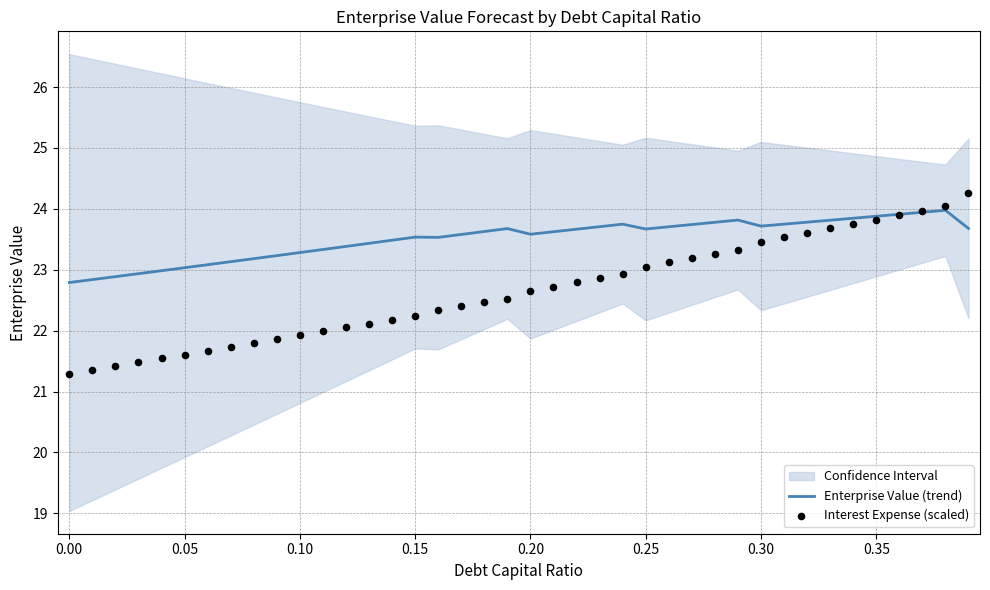

The Enterprise Value (trend) series shows 34.8 at 0.00. True or false?

False